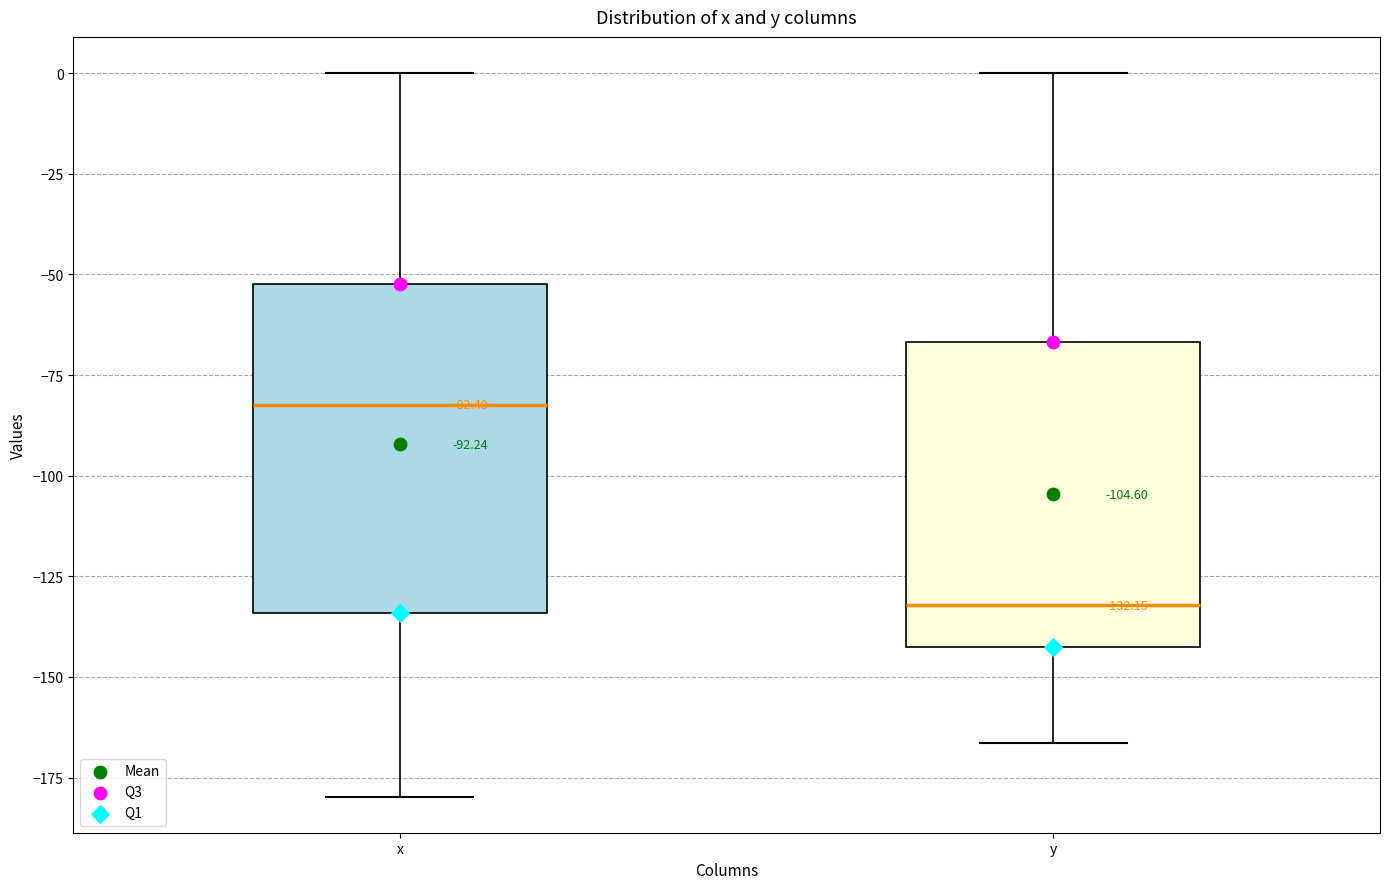

Which box has the lowest median line?

y